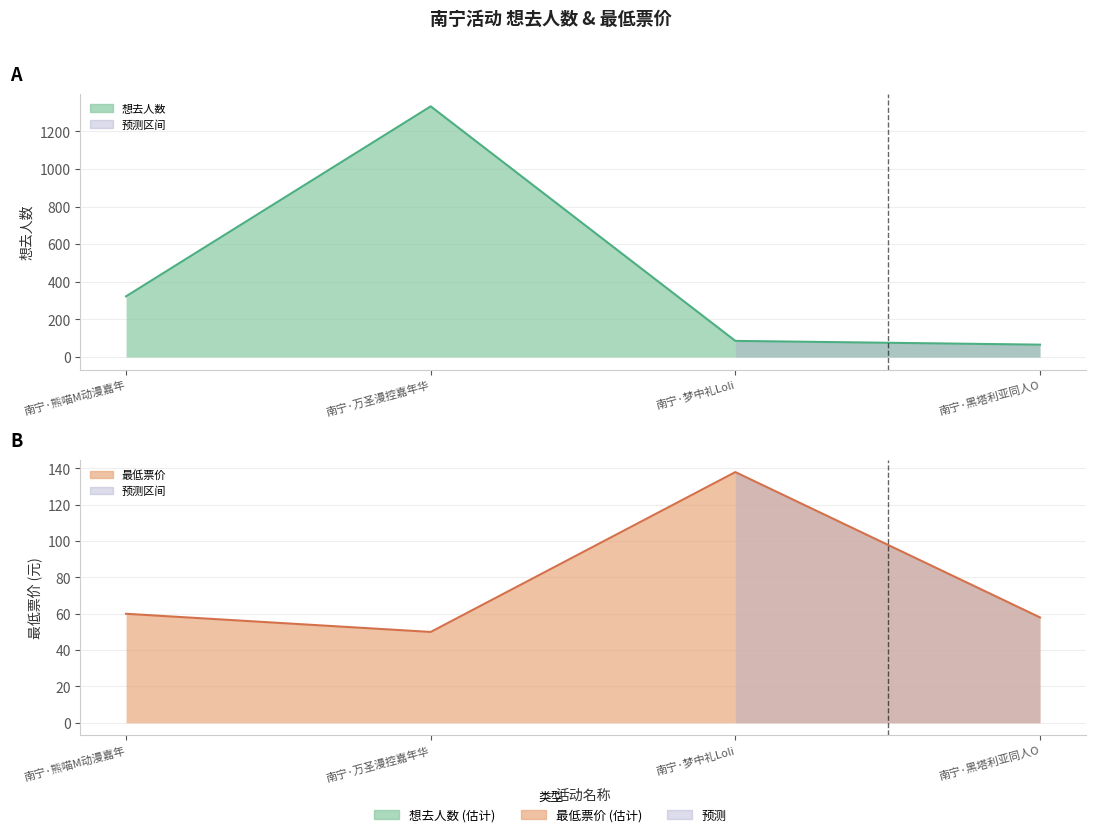

True or false: 想去人数 and 最低票价 intersect in this chart.

True